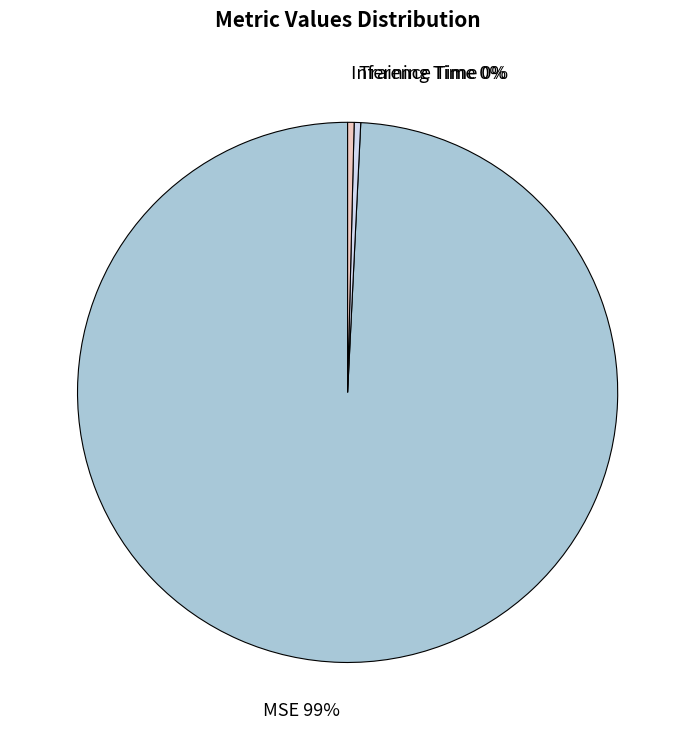

Count the number of slices in the pie.

3